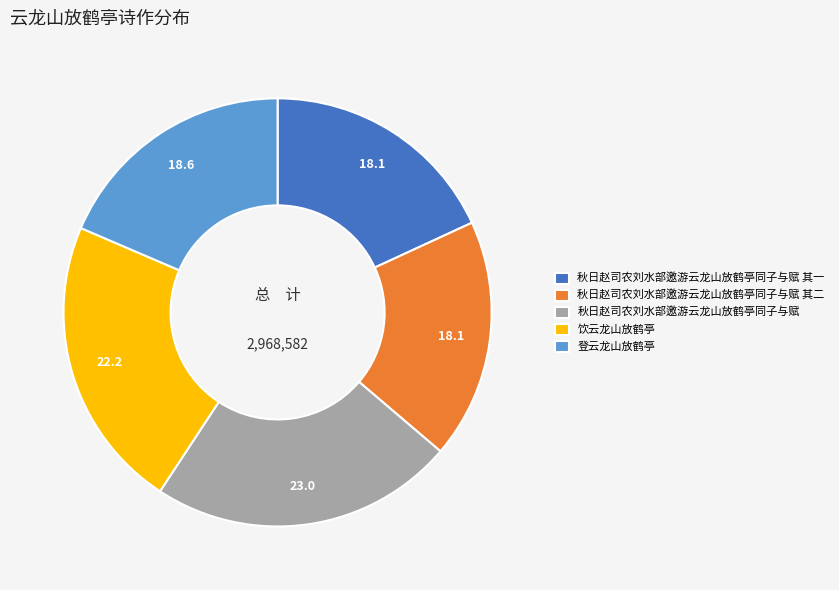

Which category has the biggest portion of the pie?

秋日赵司农刘水部邀游云龙山放鹤亭同子与赋